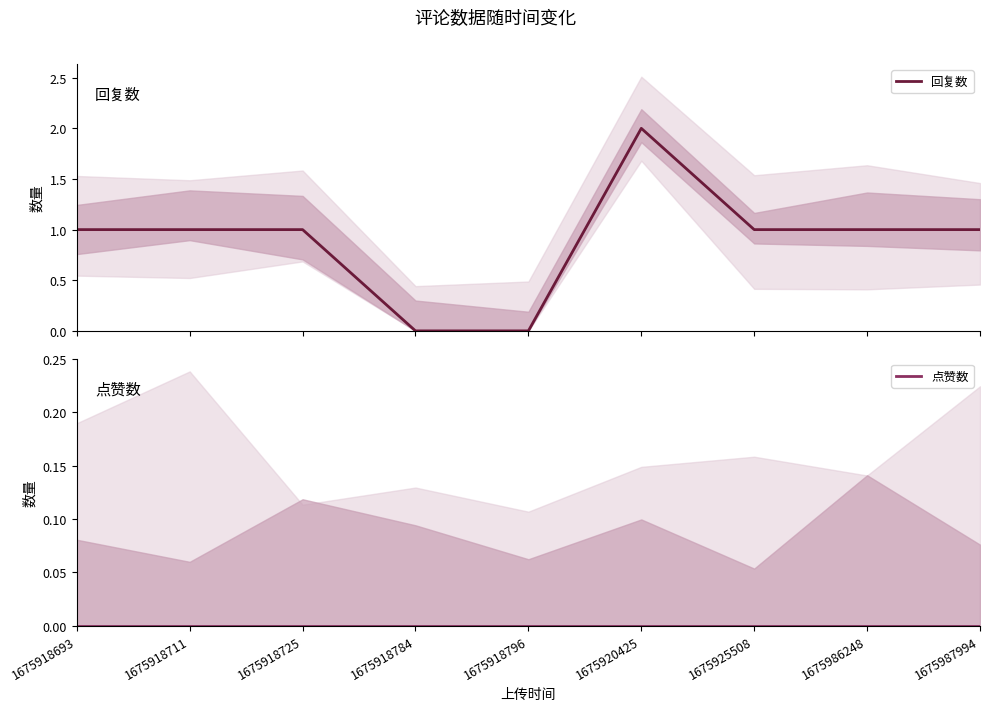

At which category does the chart reach its peak across all series?

1675920425